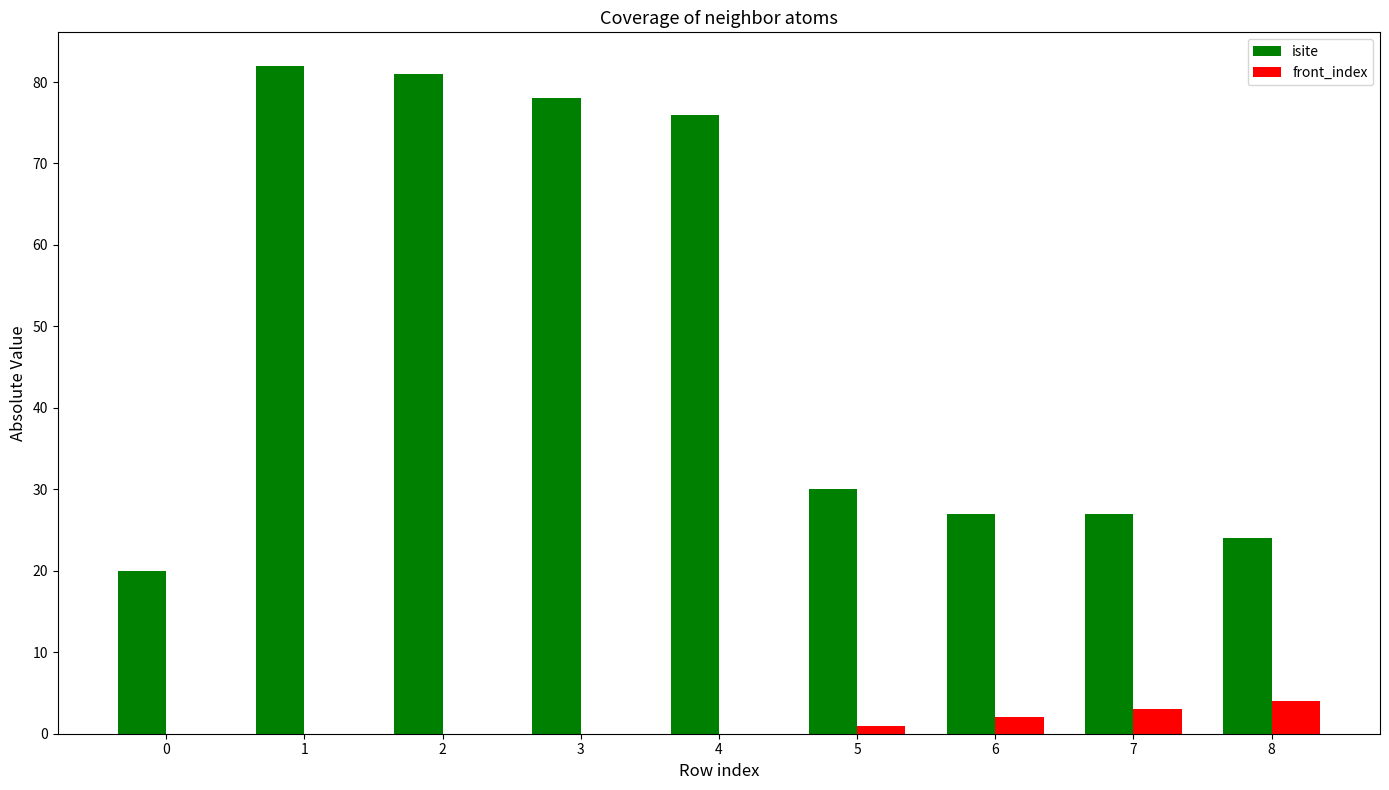

Which series changed the most between 4 and 5?

isite